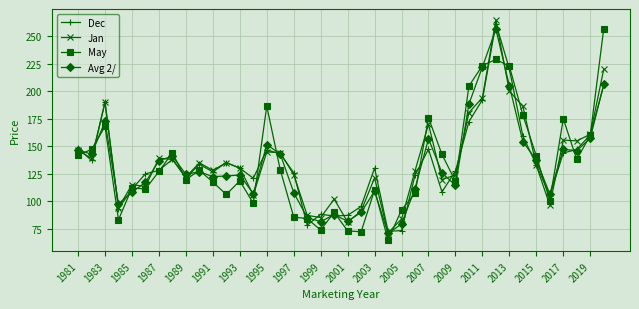

What is the greatest value displayed?

264.9